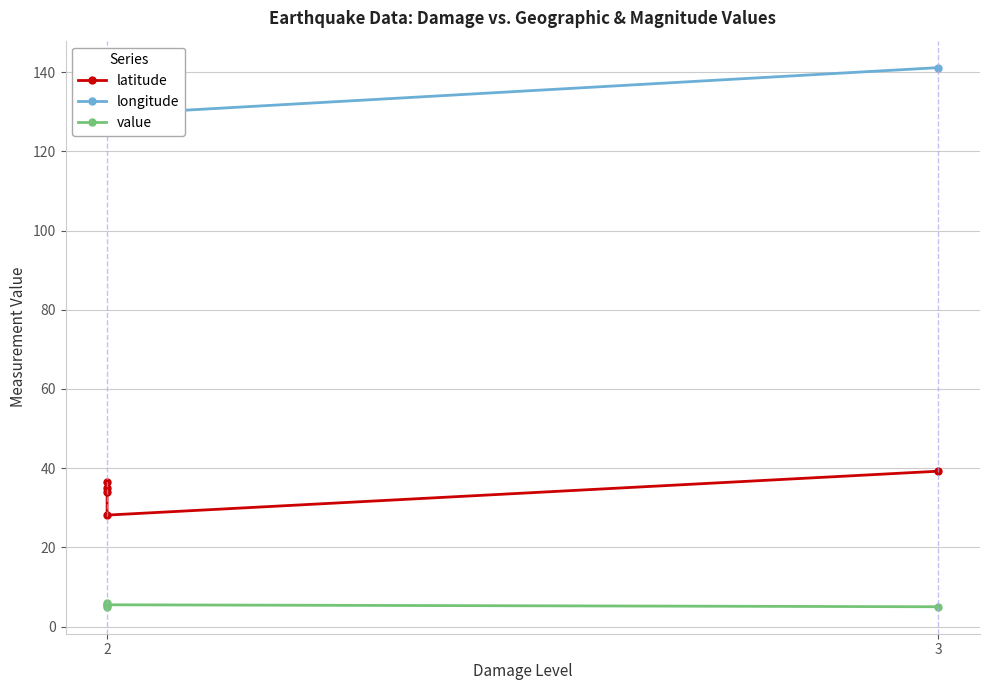

What is the sum of the value values at 2 and 3?

10.5